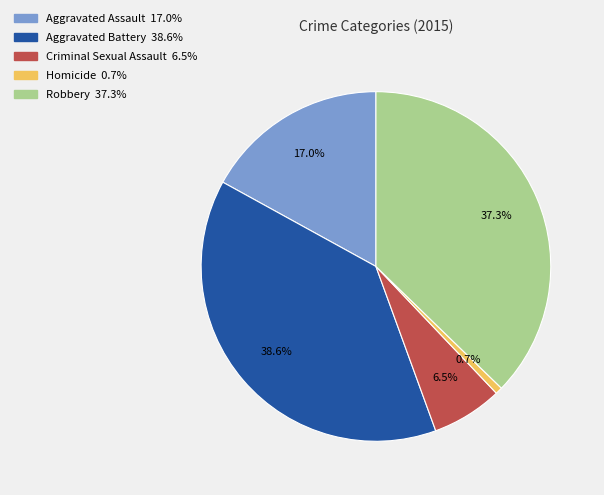

Combined, do Aggravated Battery and Aggravated Assault account for over 50%?

Yes